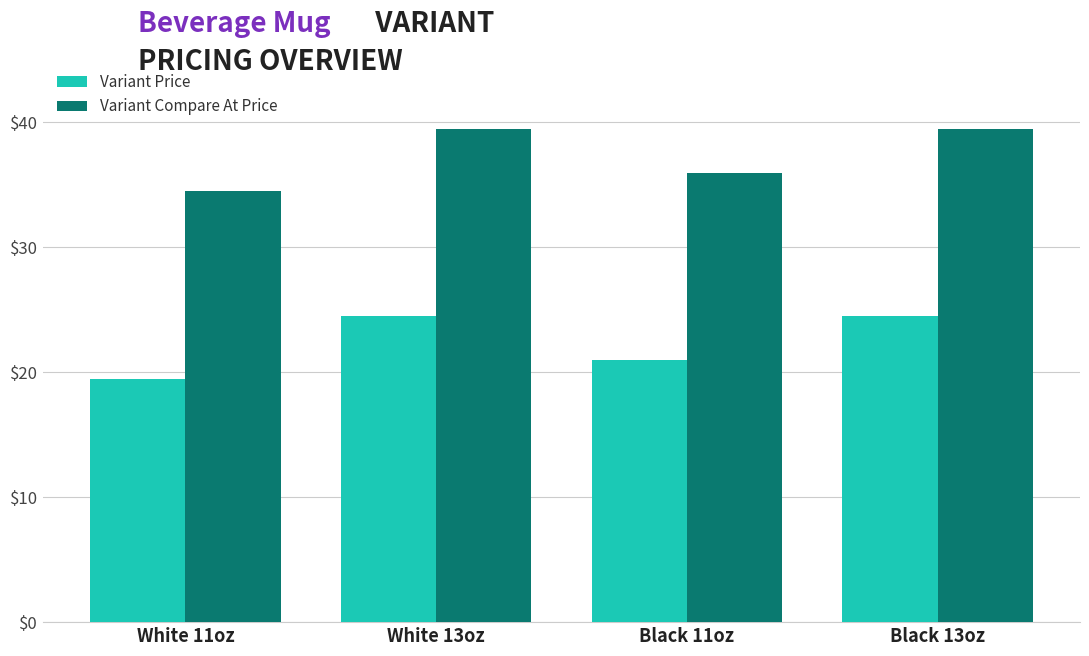

The Variant Price series shows 11.2 at White 11oz. True or false?

False